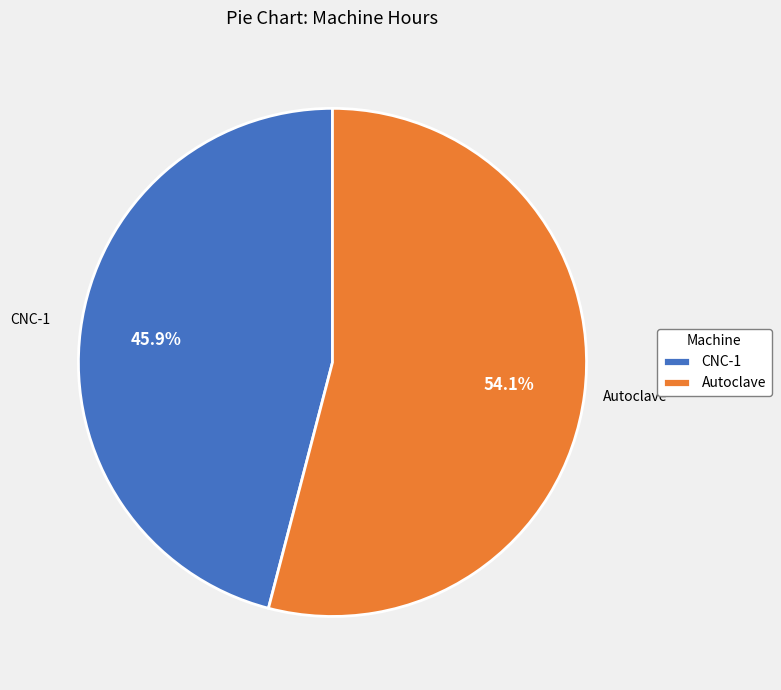

Which category has the smallest portion of the pie?

CNC-1